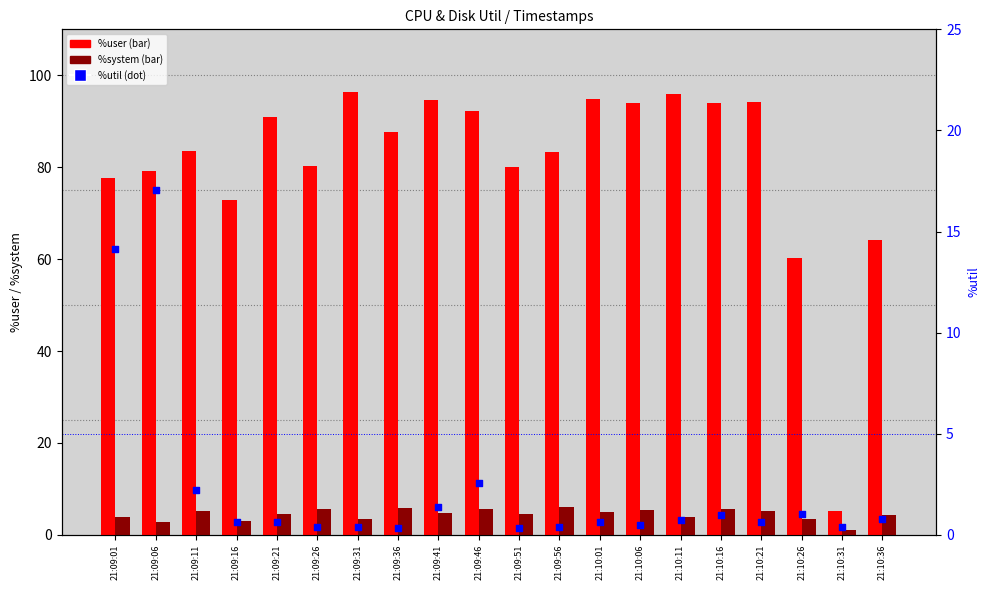

At which category is the sum across all series the highest?

21:09:41